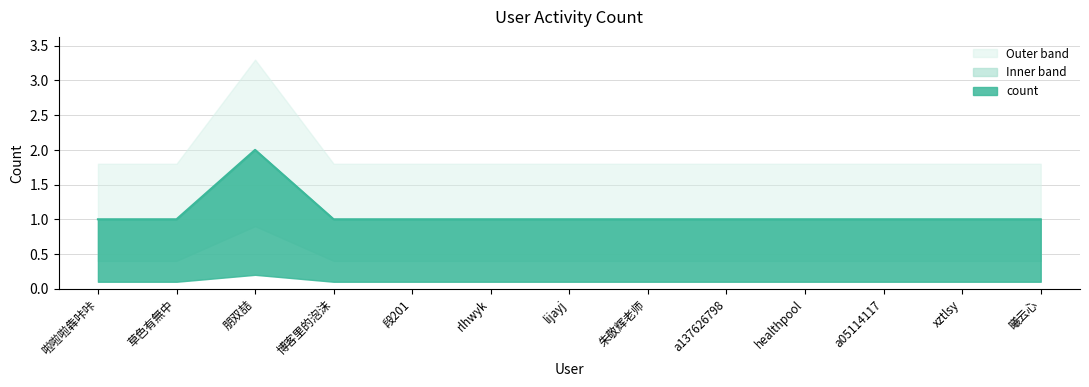

What is the sum of all values?

14